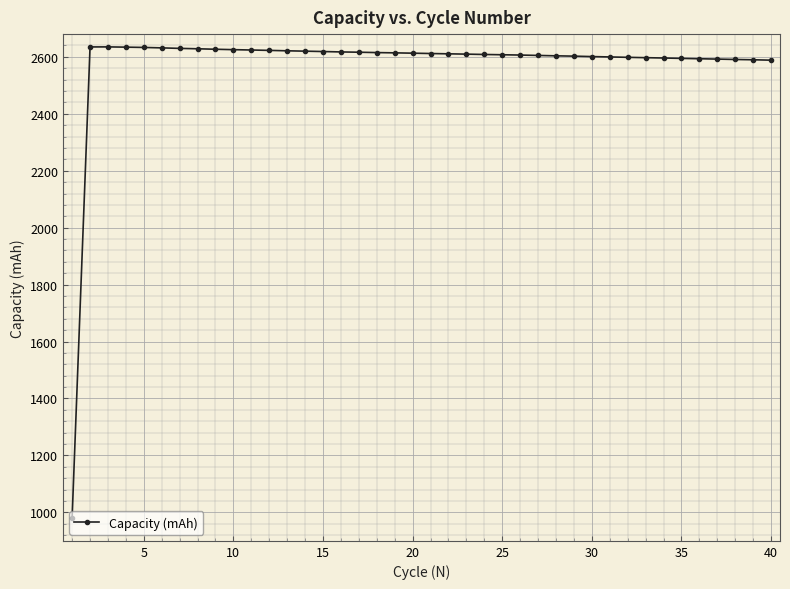

What is the difference between the maximum and second lowest values?

46.7